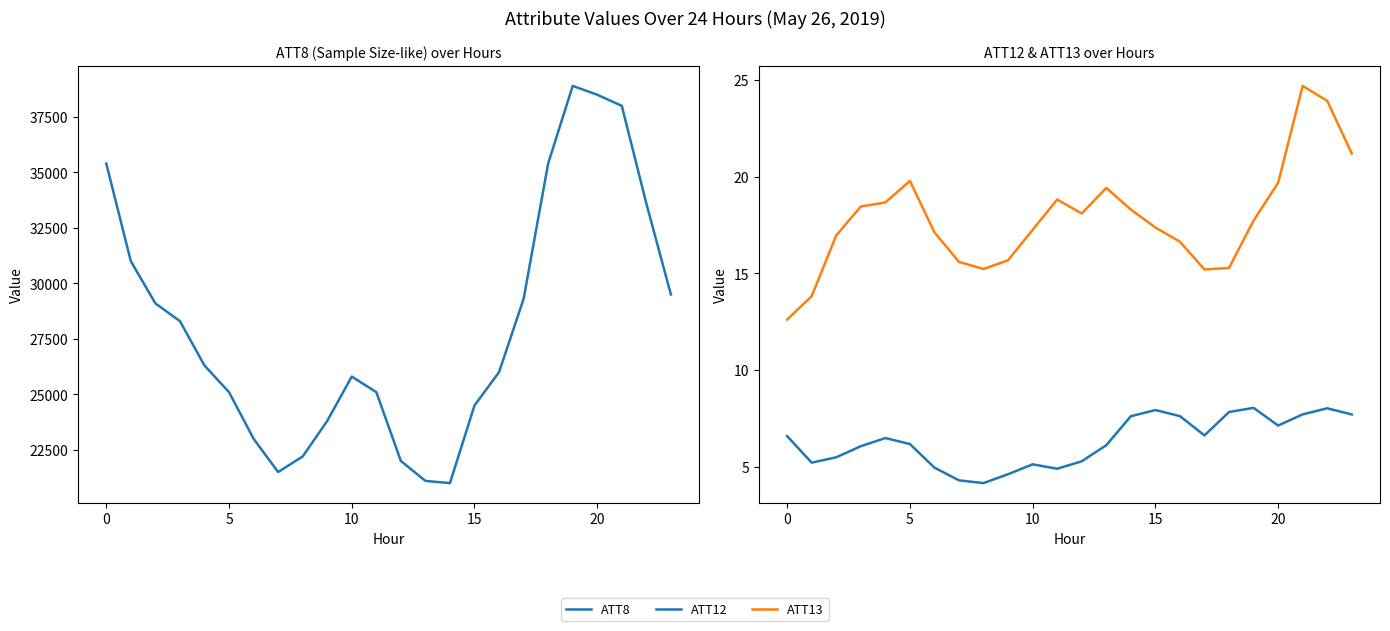

Read the ATT12 value at 23.

7.7